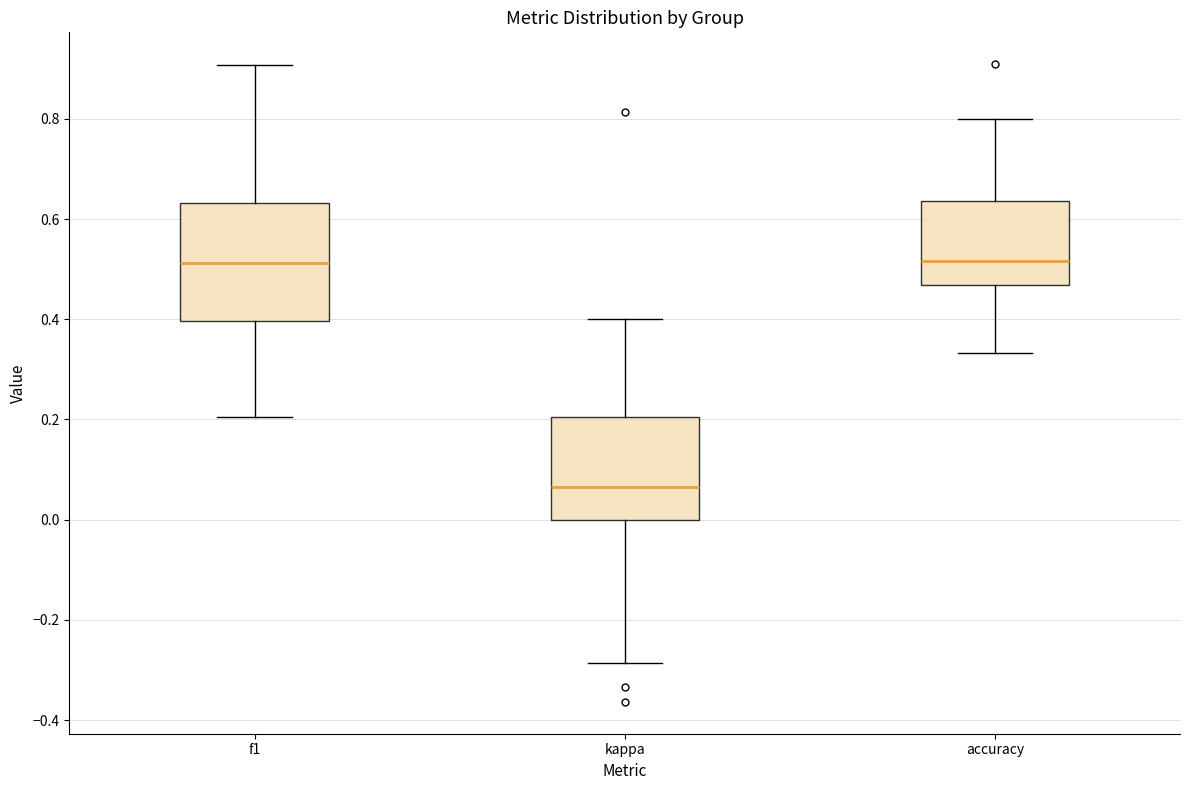

Reading left to right, read every box against the y-axis: the position of its median line, the range the box covers, and the ends of its whiskers. The values are not printed on the chart, so give them approximately, as read against the axis.

f1: median 0.52, box 0.40 to 0.64, whiskers 0.20 to 0.90
kappa: median 0.06, box 0.00 to 0.20, whiskers -0.28 to 0.40
accuracy: median 0.52, box 0.46 to 0.64, whiskers 0.34 to 0.80